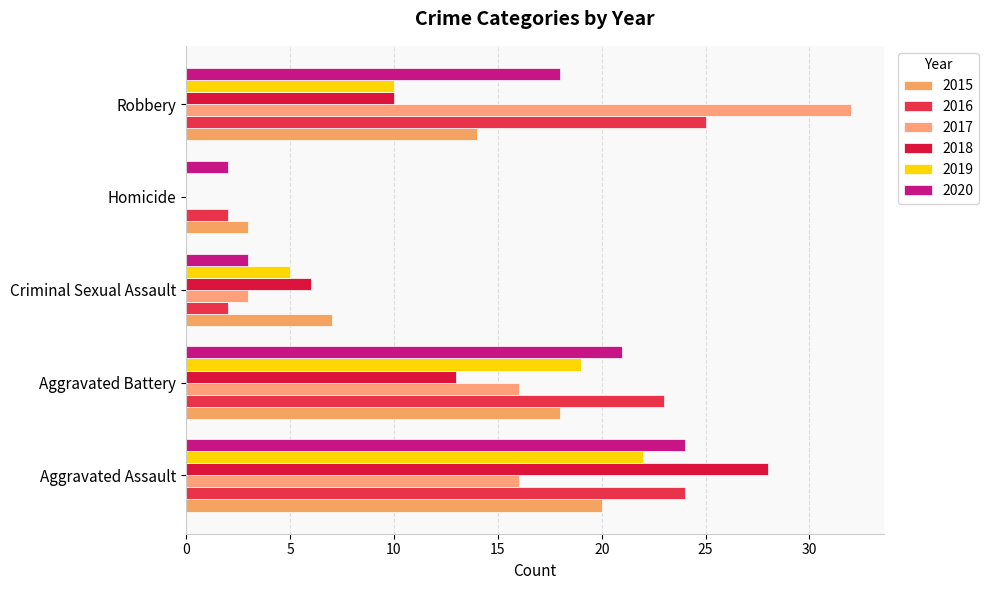

What is the spread (max minus min) of values at Homicide?

3